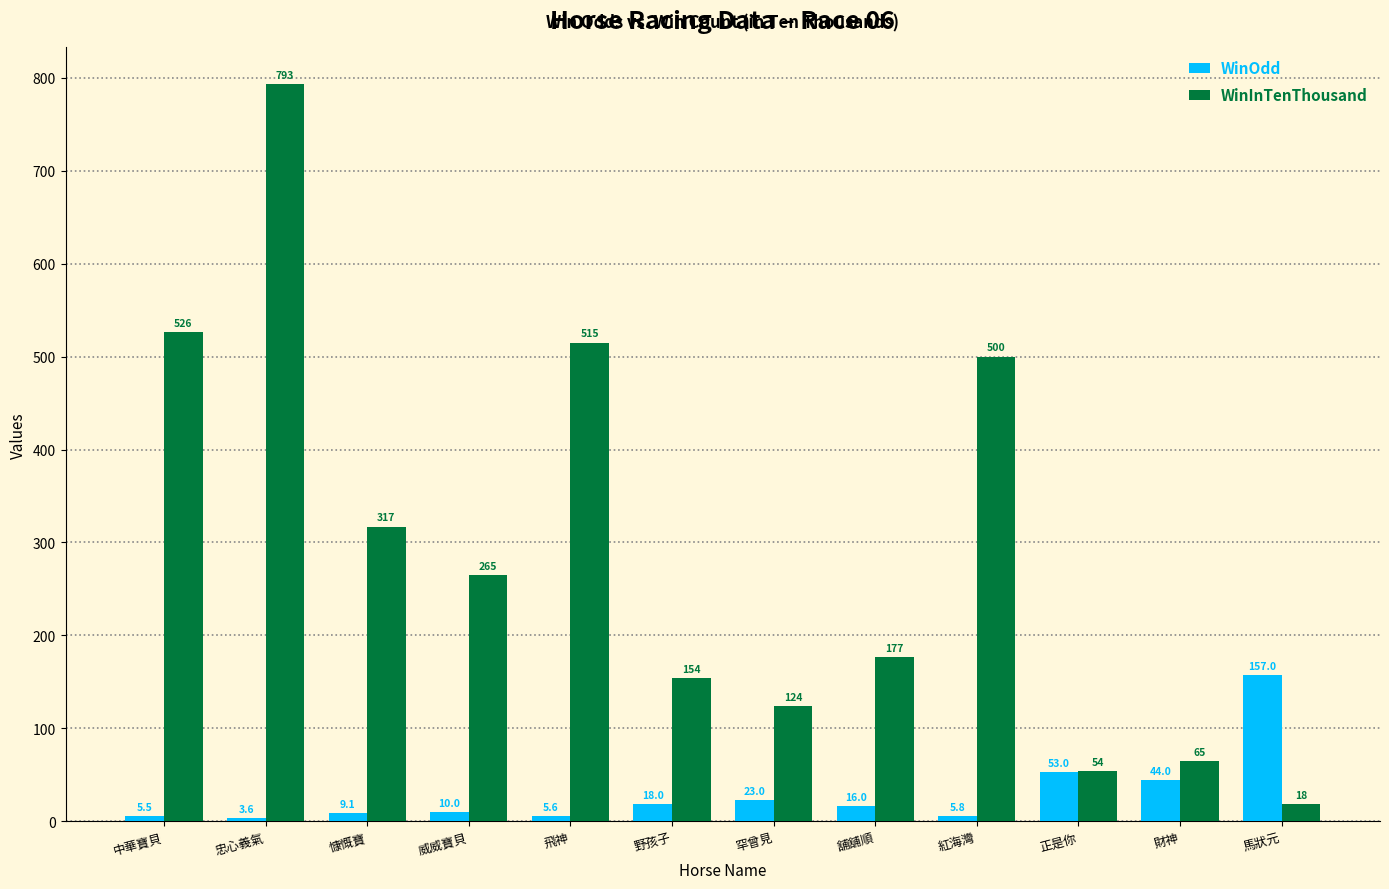

Reading left to right, extract all data points from this chart.

WinOdd: 5.5	3.6	9.1	10.0	5.6	18.0	23.0	16.0	5.8	53.0	44.0	157.0
WinInTenThousand: 526.0	793.0	317.0	265.0	515.0	154.0	124.0	177.0	500.0	54.0	65.0	18.0